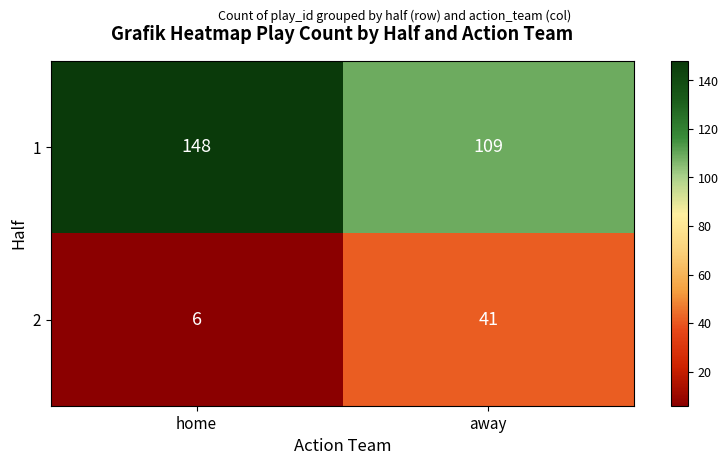

At home, list the series in order from largest to smallest.

1, 2